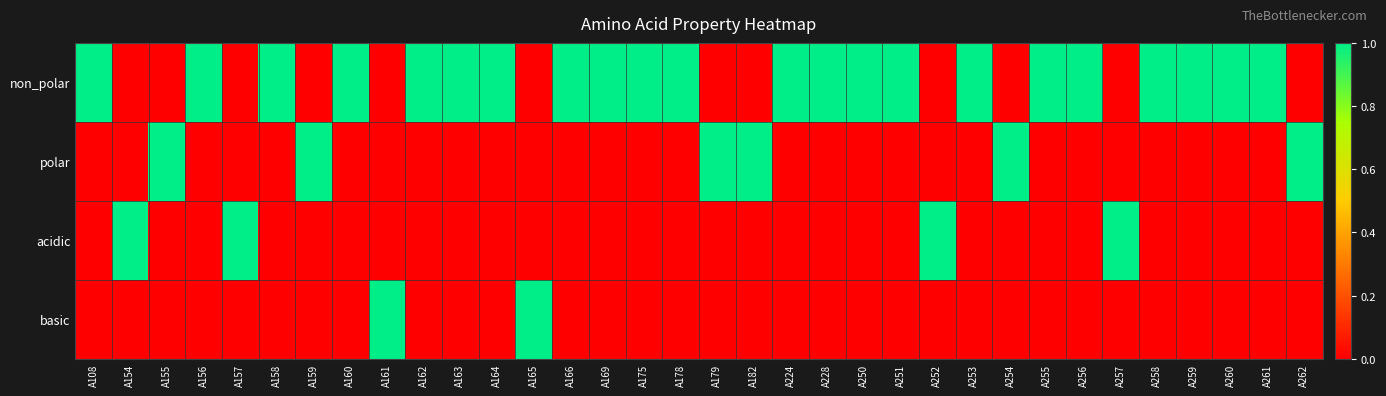

What is the total value across all series at A228?

1